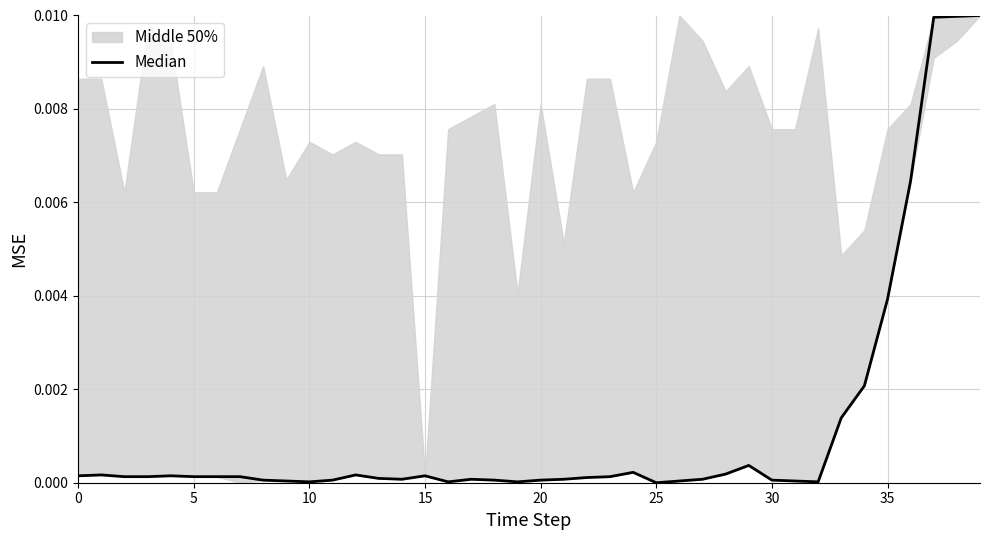

Does the chart have visible grid lines?

Yes